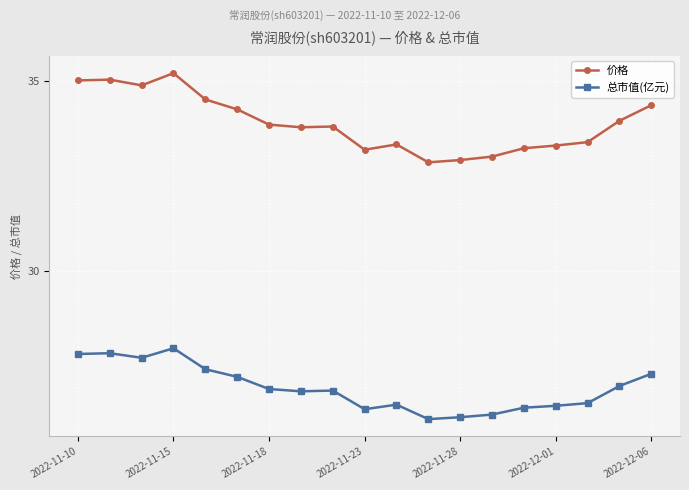

True or false: 价格 and 总市值(亿元) cross at least once.

False